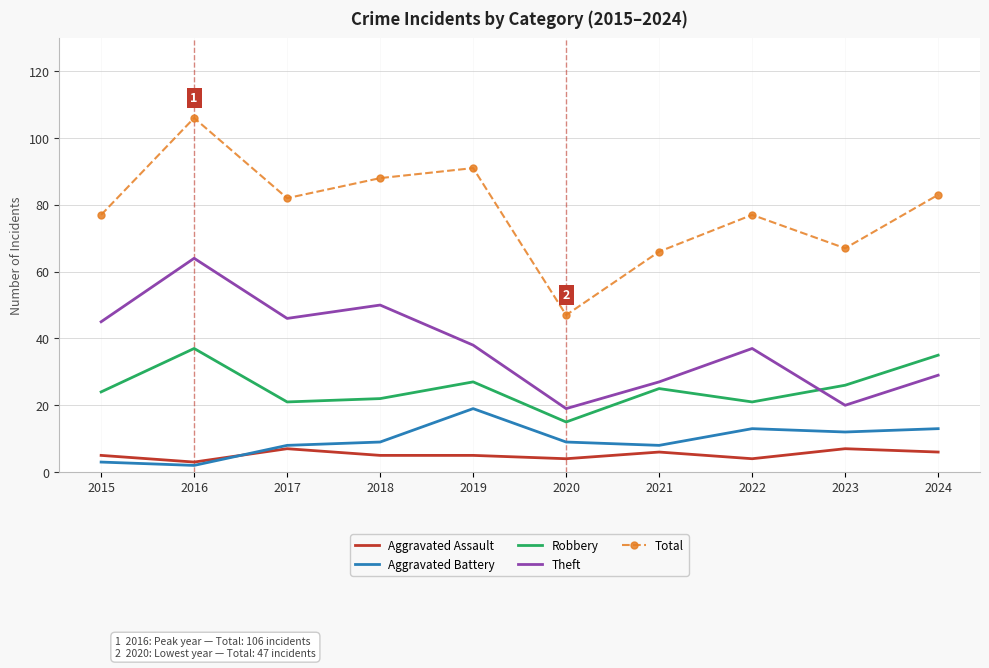

List the series in order of their peak value, highest first.

Total, Theft, Robbery, Aggravated Battery, Aggravated Assault